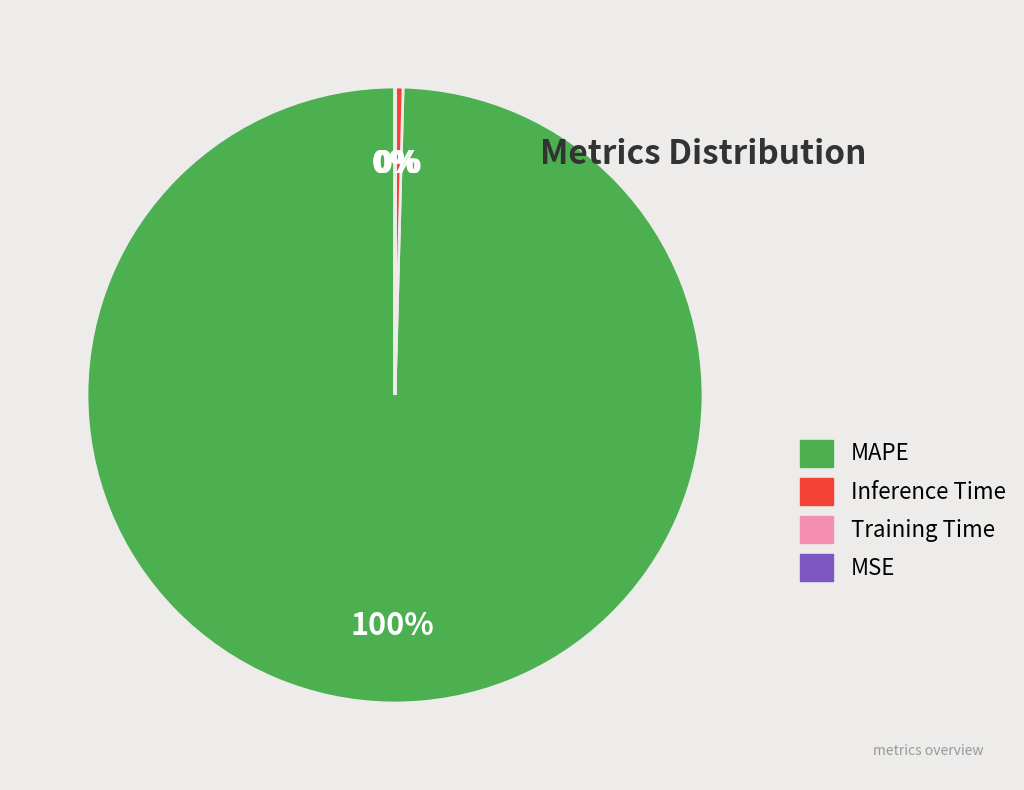

To the nearest percent, what portion does MAPE represent?

100%